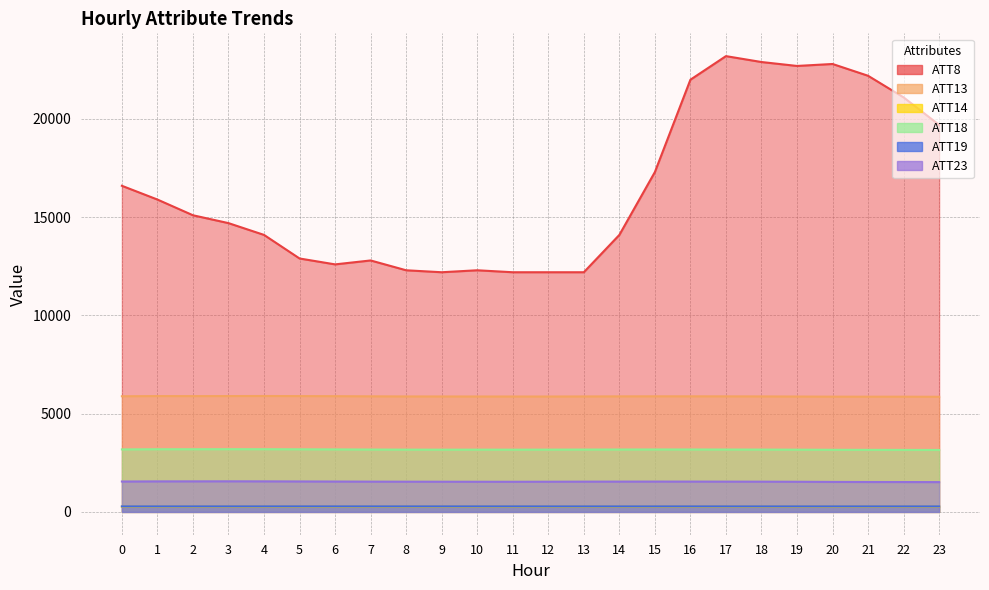

How many lines are shown in the chart?

6